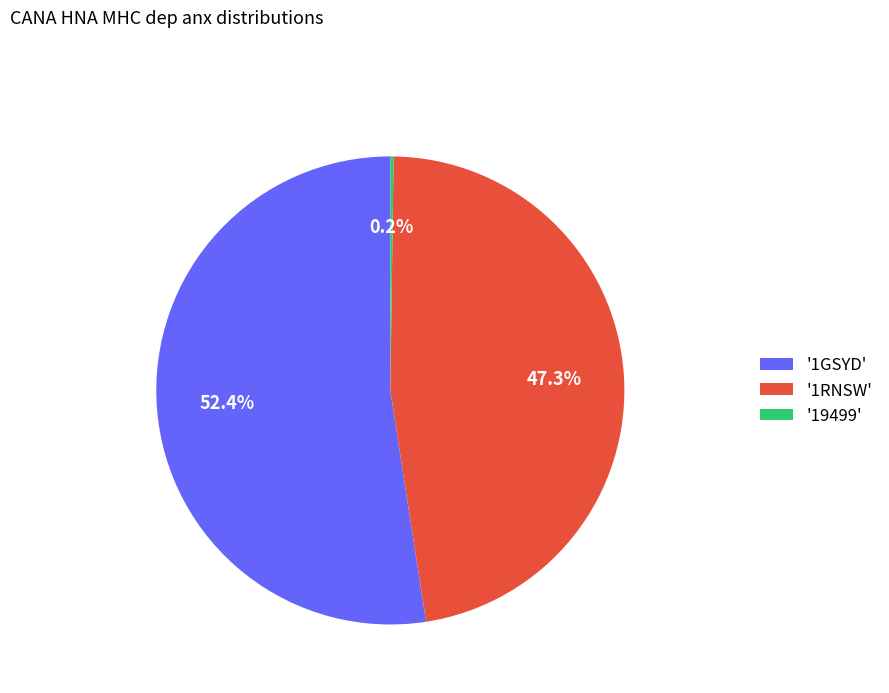

Is there a majority slice in this chart?

Yes